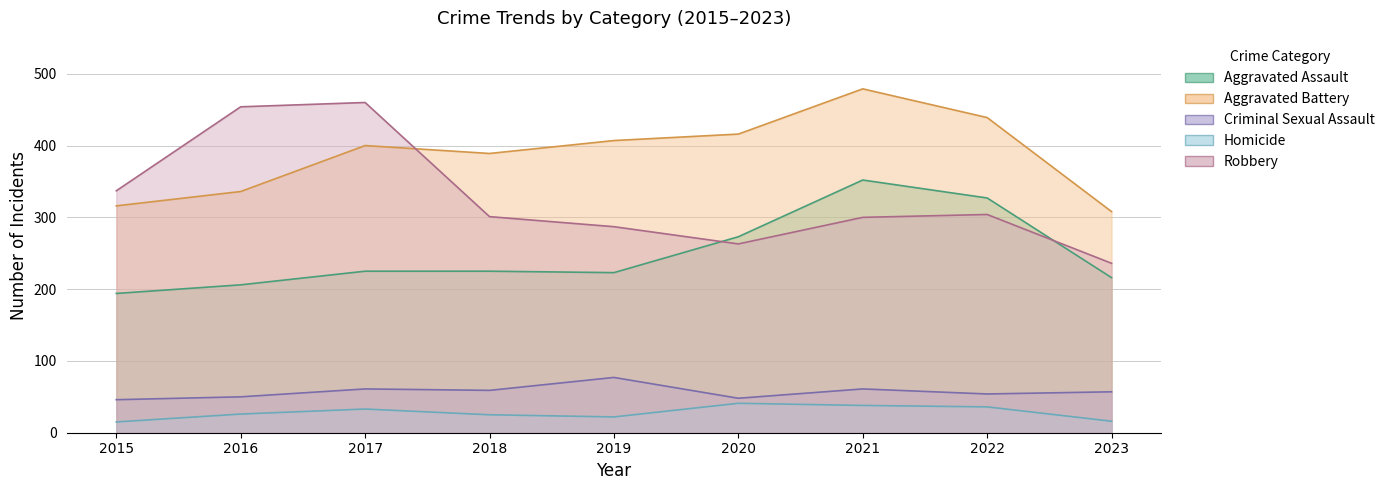

How many series are shown in this chart?

5